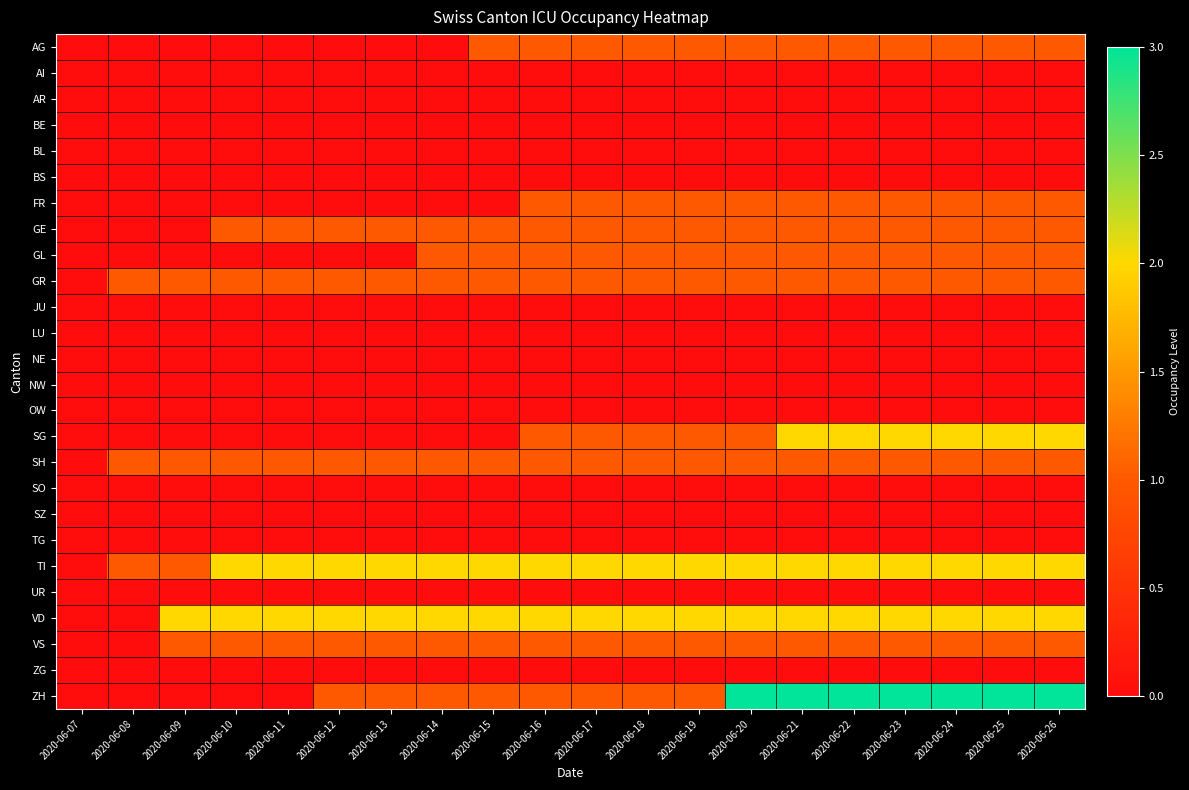

Which series has the largest range (max minus min)?

ZH